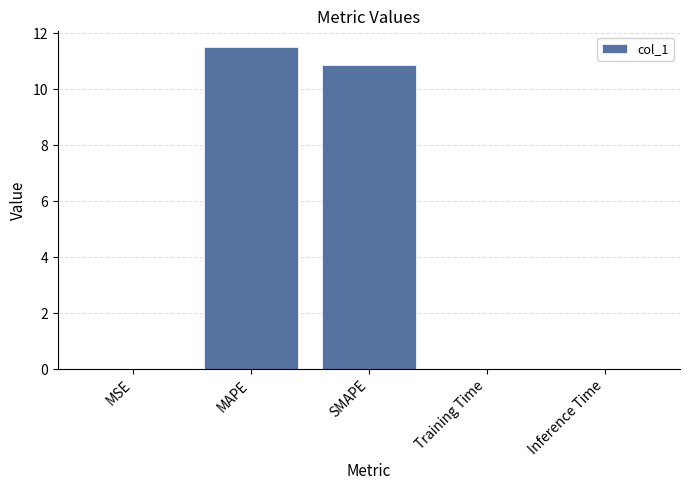

What is the change in value from MSE to SMAPE?

+10.9